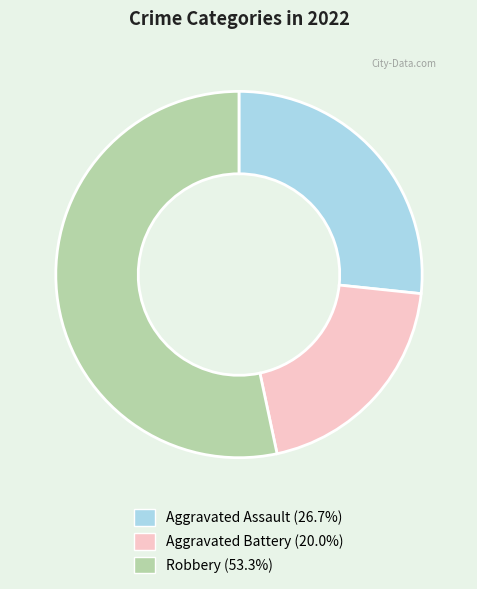

Is there a majority slice in this chart?

Yes